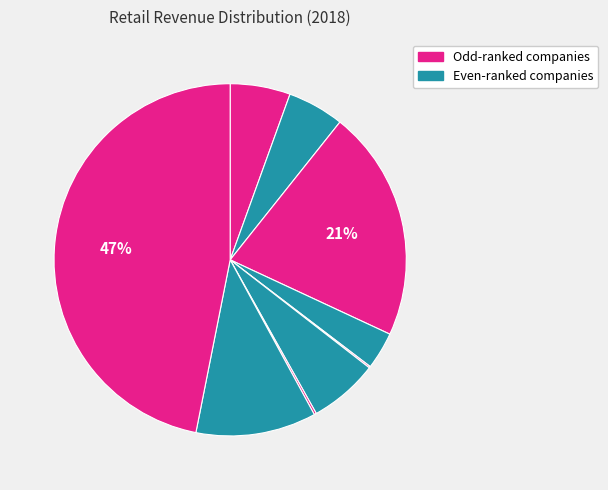

To the nearest percent, what is the difference between the largest and smallest slice percentages?

47%